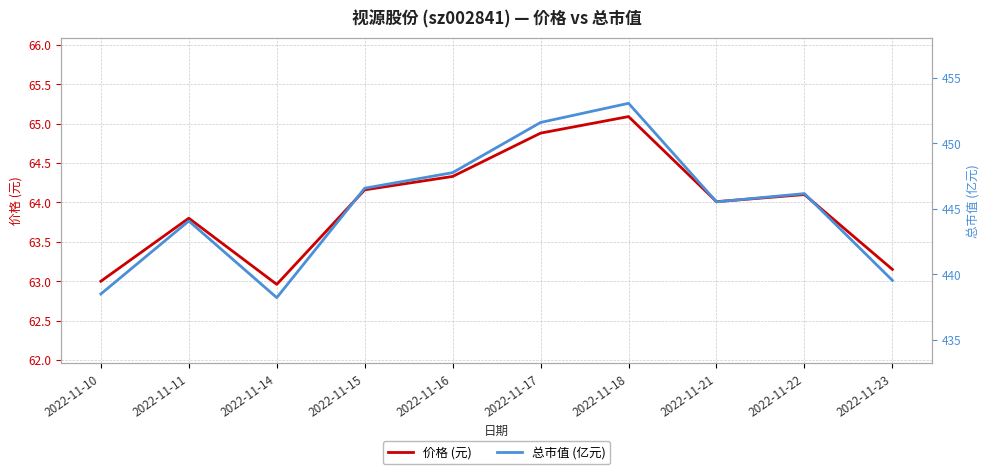

At which category does 价格 (元) reach its first local peak?

2022-11-11